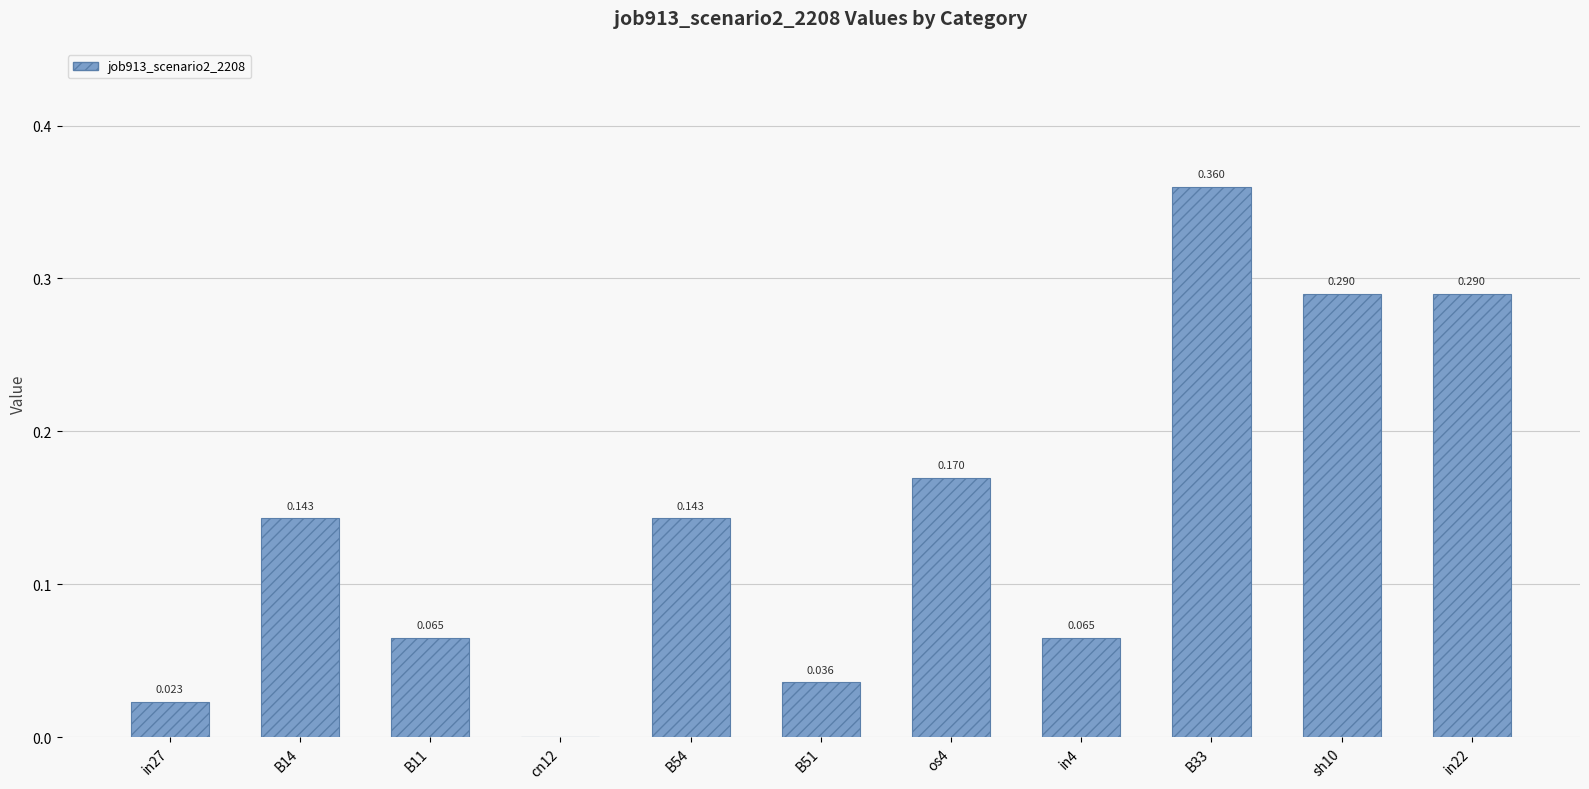

Between B33 and in27, which is larger?

B33